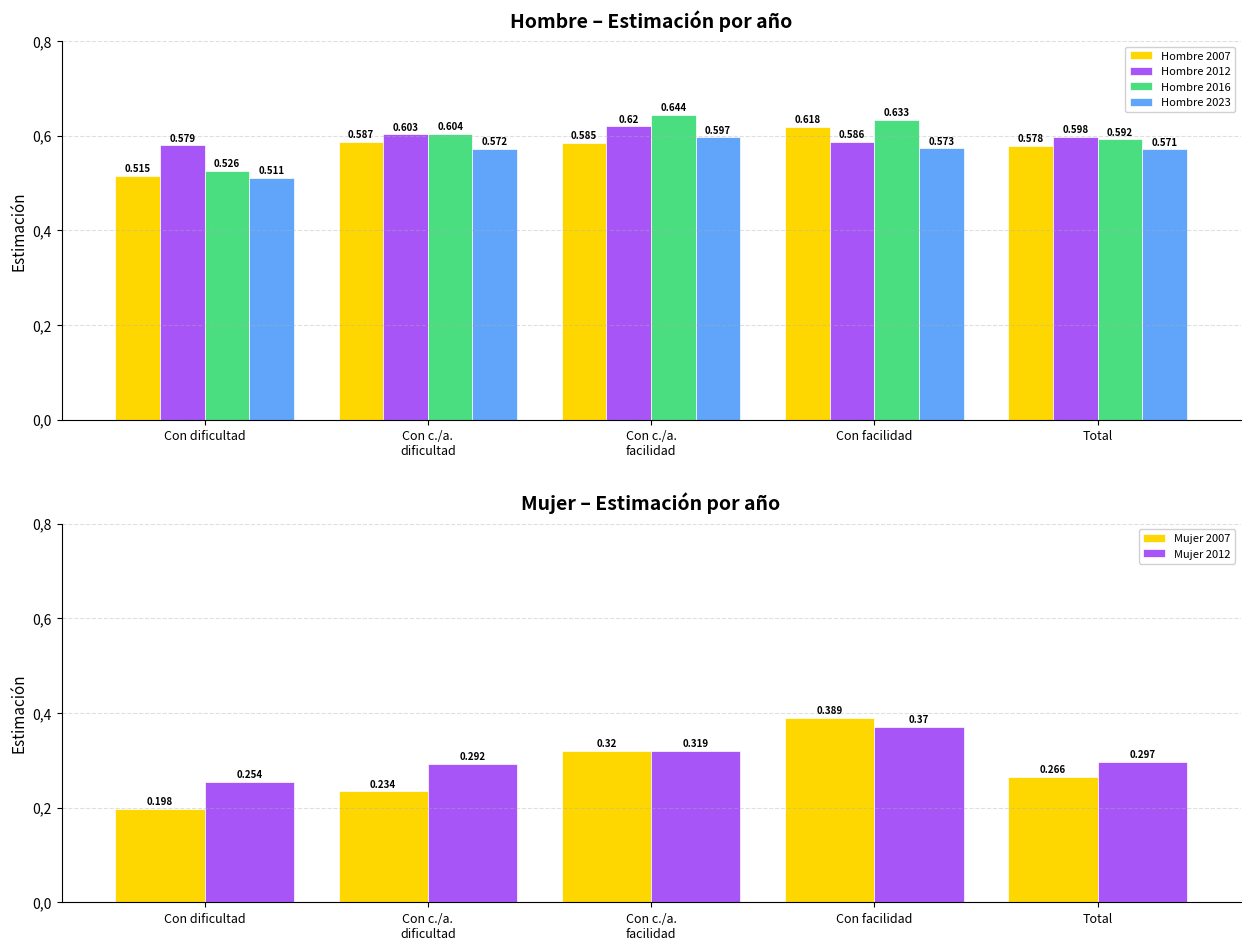

Are the bars grouped side by side (vs. stacked)?

Yes